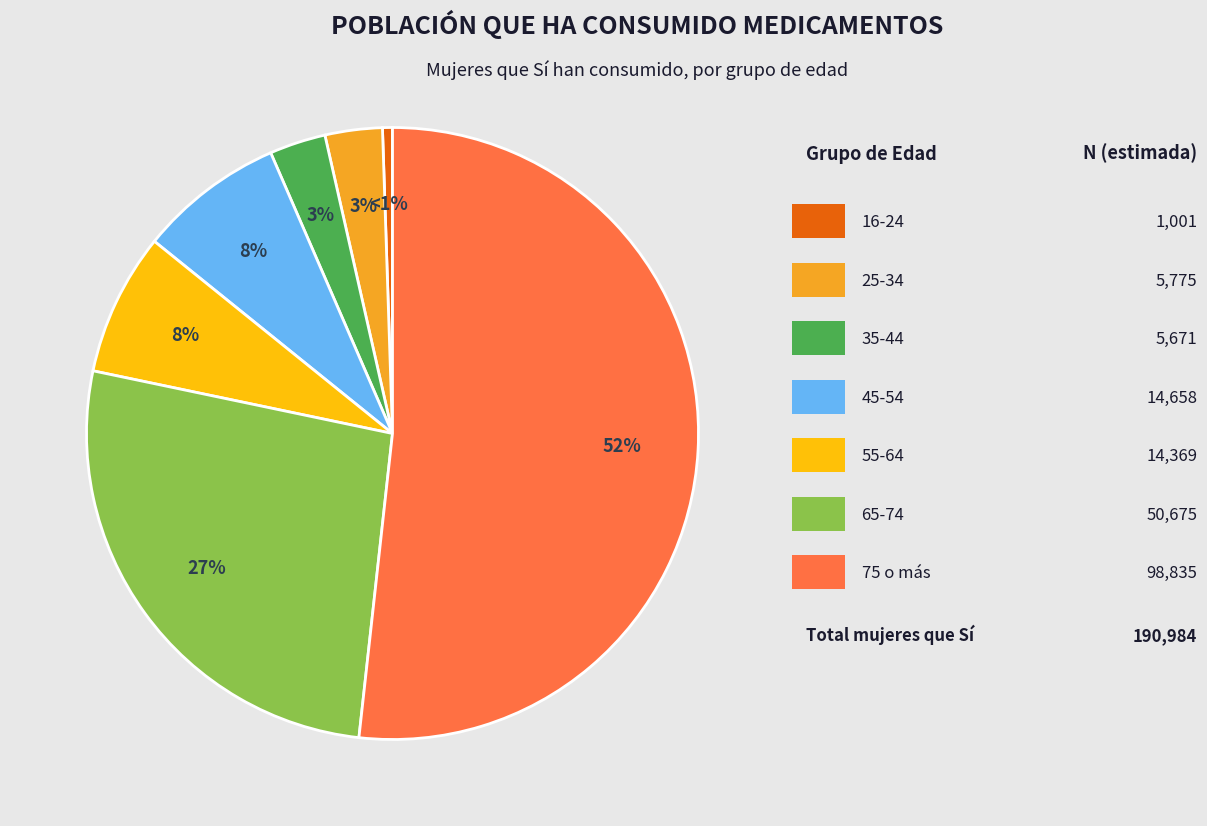

Is there any slice that represents more than half of the pie?

Yes